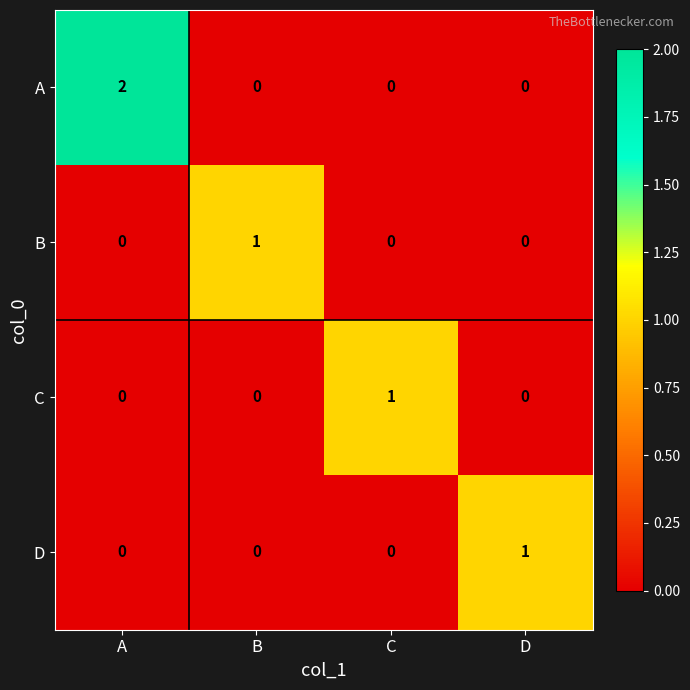

Count the A values in the range 0 to 2.

4